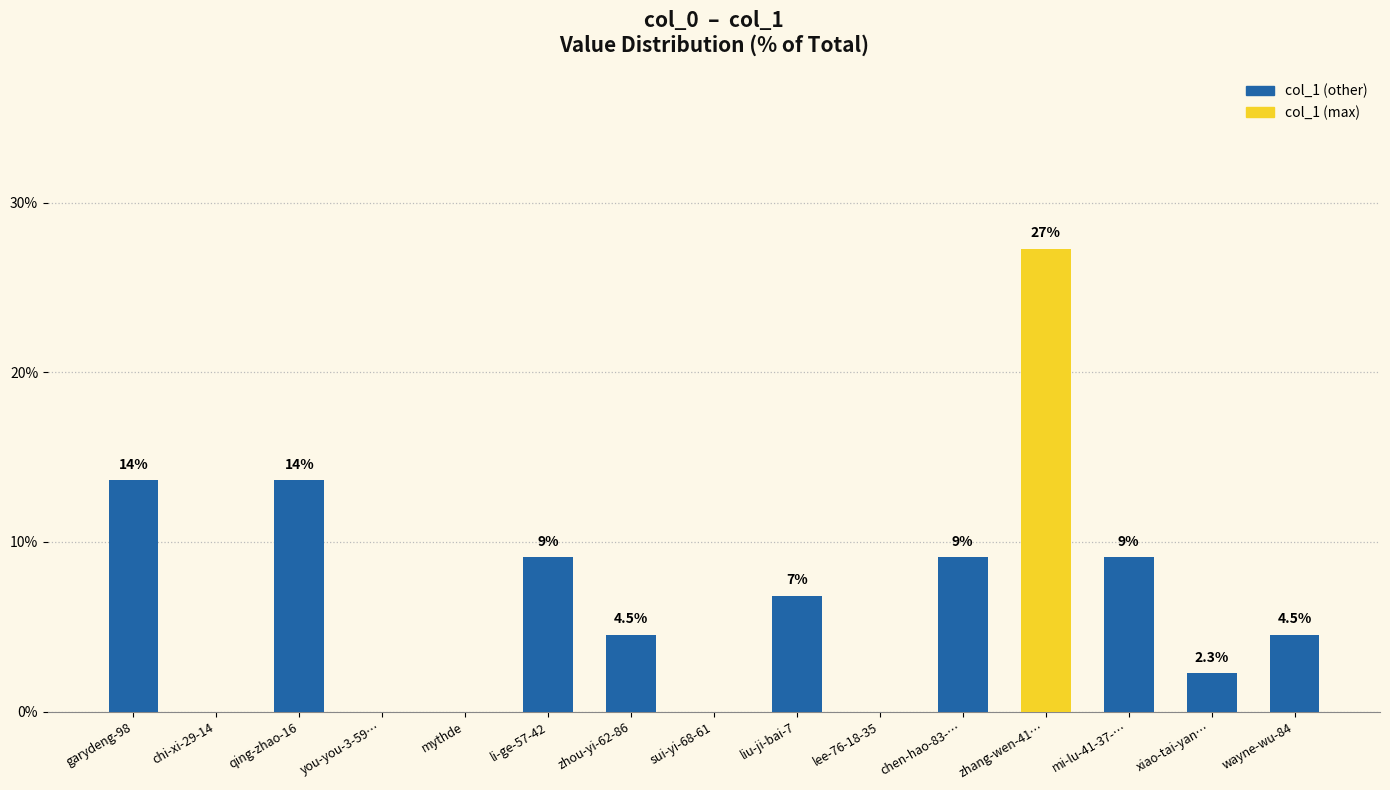

Are the bars horizontal?

No